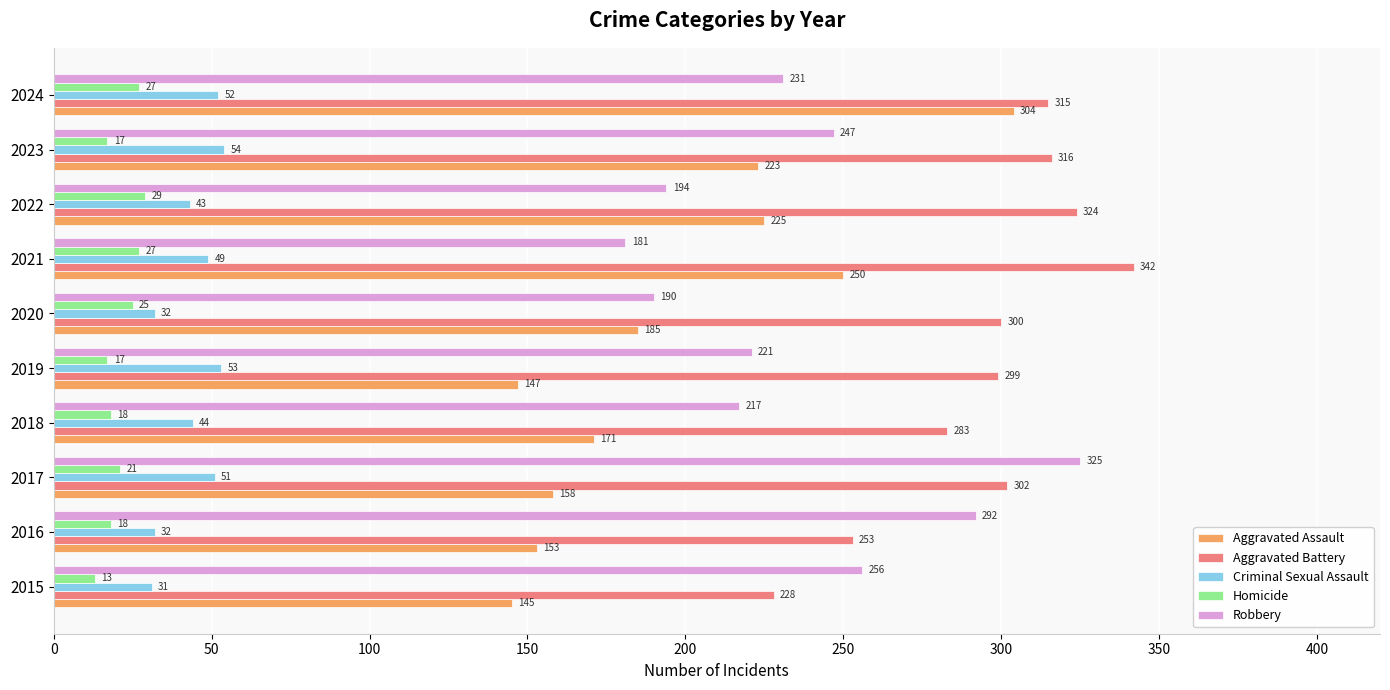

Rank the series by their maximum value, from highest to lowest.

Aggravated Battery, Robbery, Aggravated Assault, Criminal Sexual Assault, Homicide